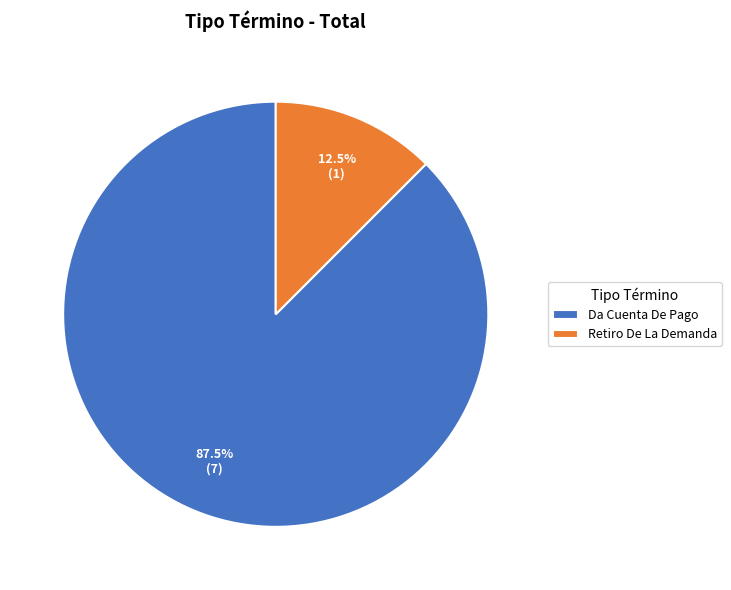

Which has a higher value, Retiro De La Demanda or Da Cuenta De Pago?

Da Cuenta De Pago